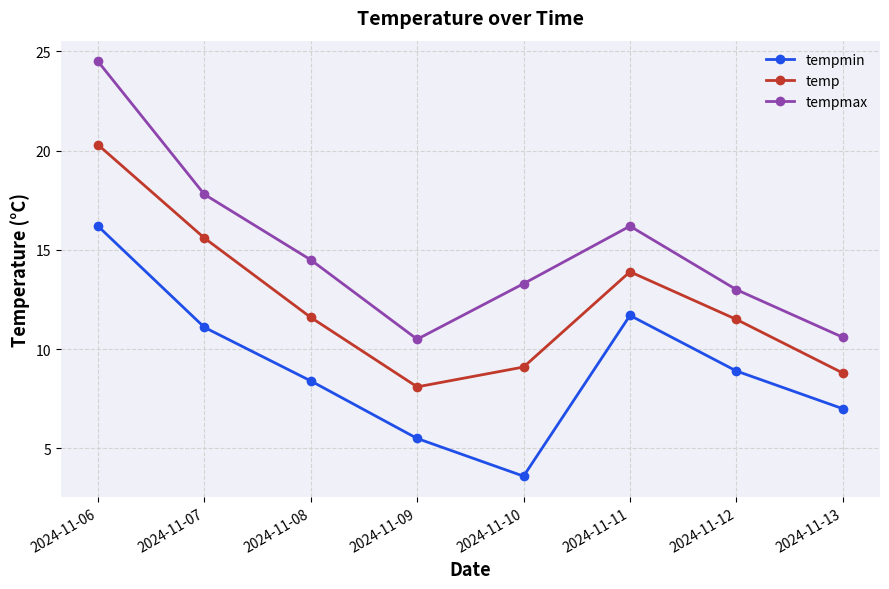

Which series has the largest range (max minus min)?

tempmax